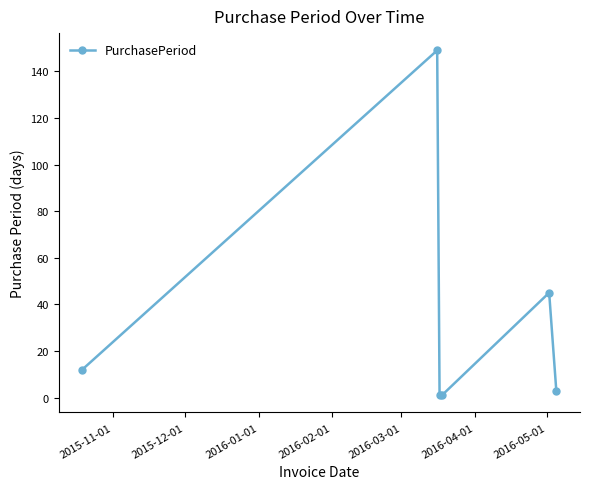

What is the sum of all values?

211